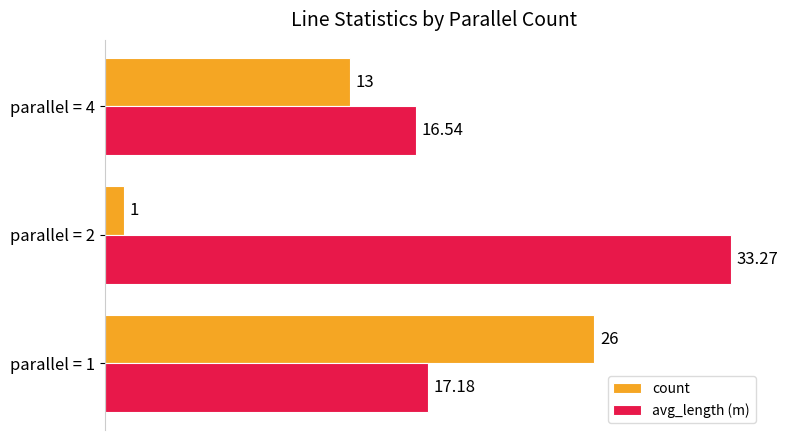

What is the difference between the maximum and second lowest values in the avg_length (m) series?

16.1